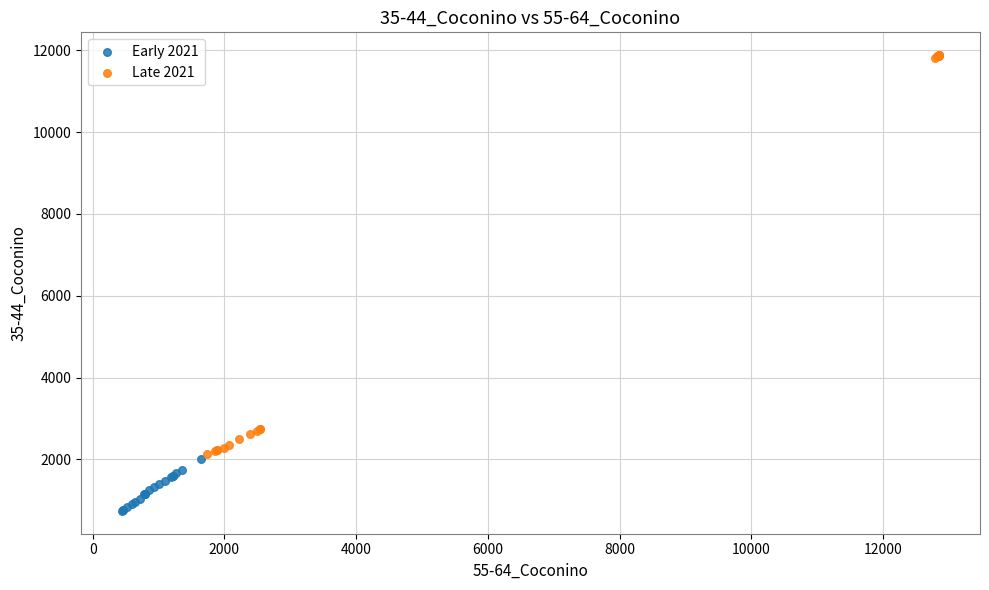

What are all the series names shown in the legend?

Early 2021, Late 2021